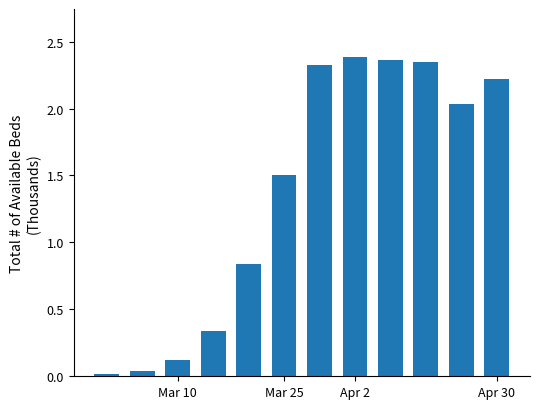

What is the sum of all values?

16.5